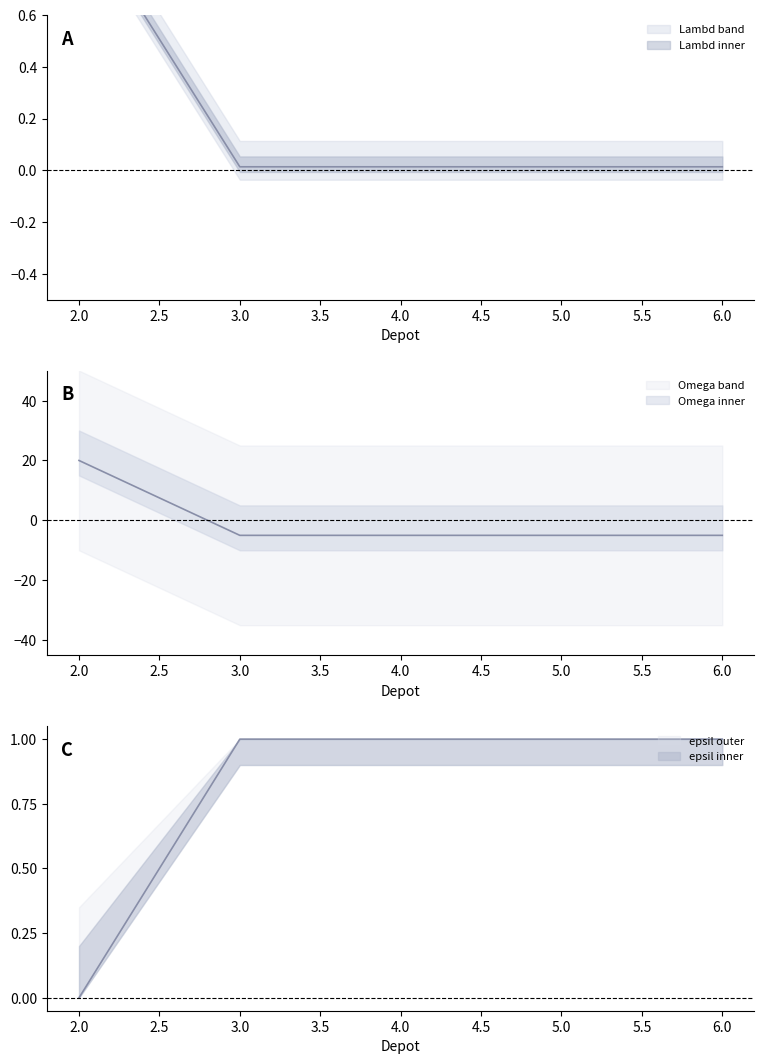

List the series in order of their peak value, lowest first.

epsil, Lambd, Omega